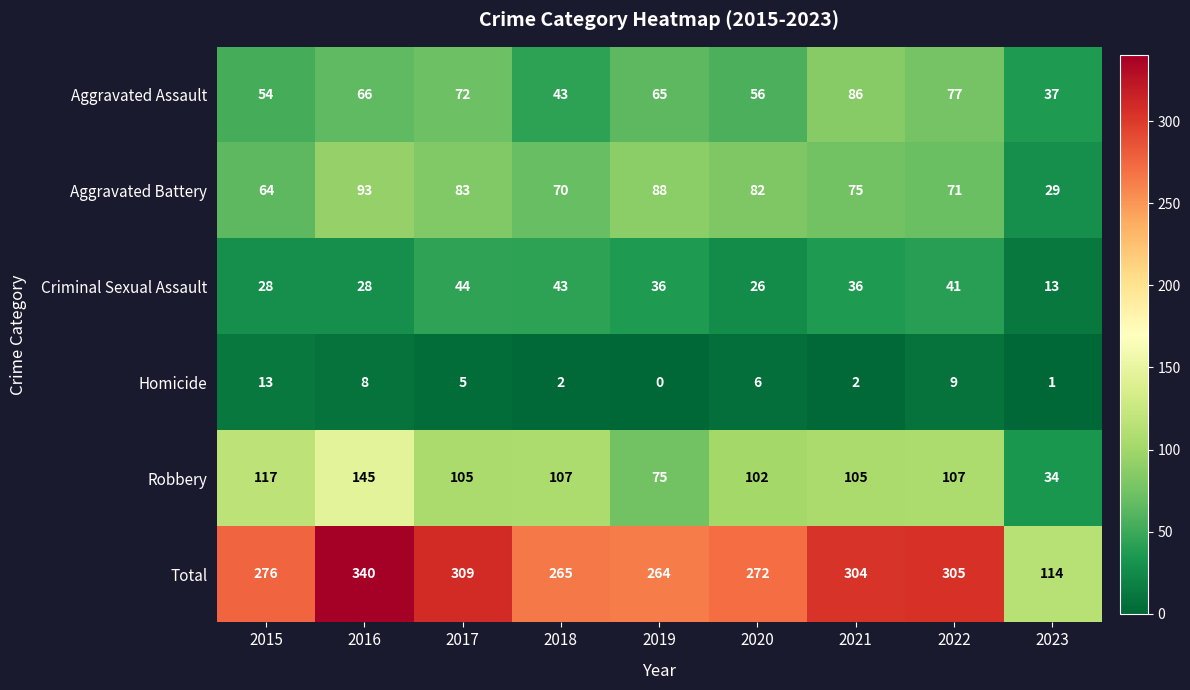

True or false: Aggravated Battery has a value of 70 at 2018.

True